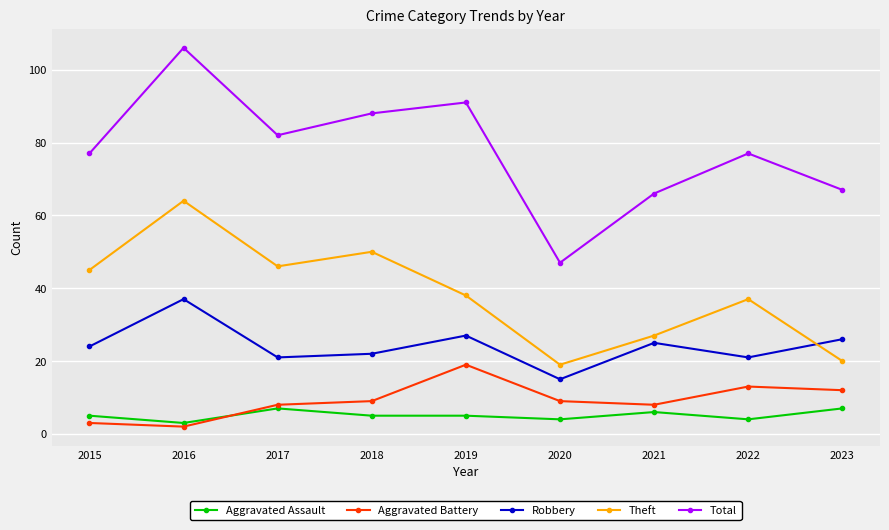

What is the average value of the Aggravated Battery series?

9